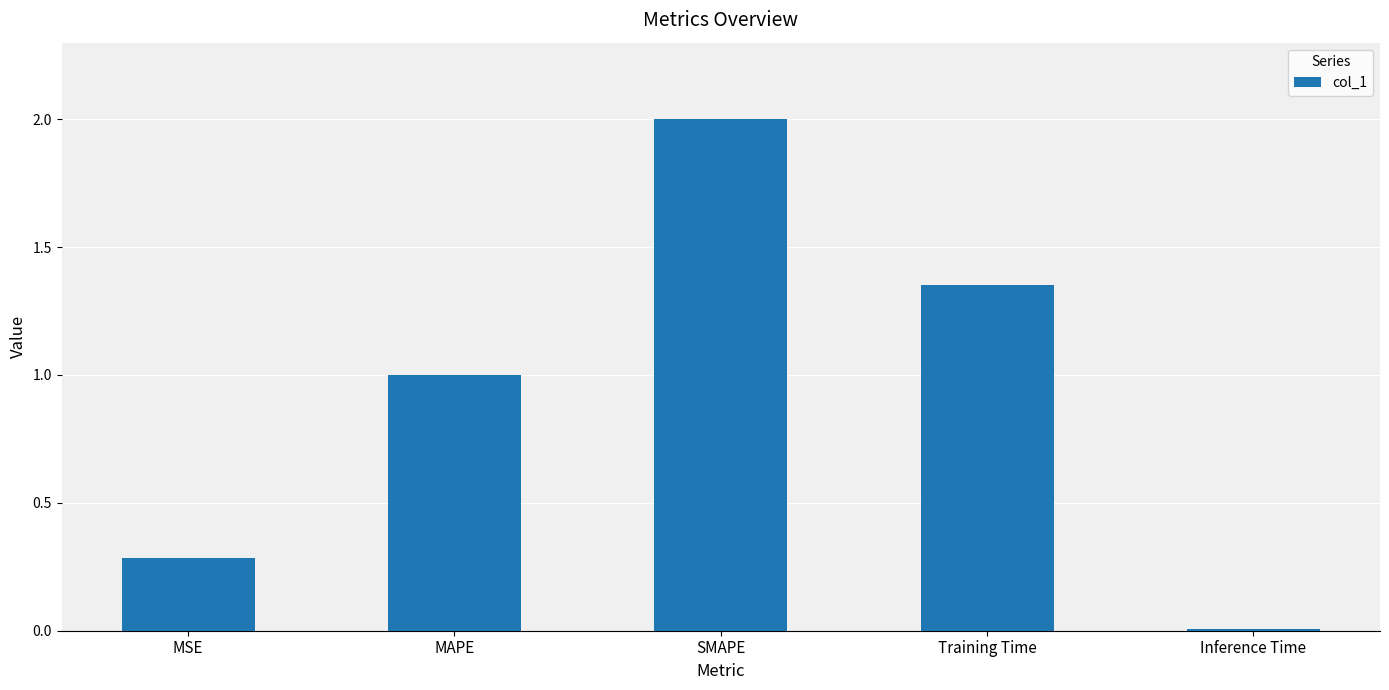

What is the value of the 2nd bar from the left?

1.0